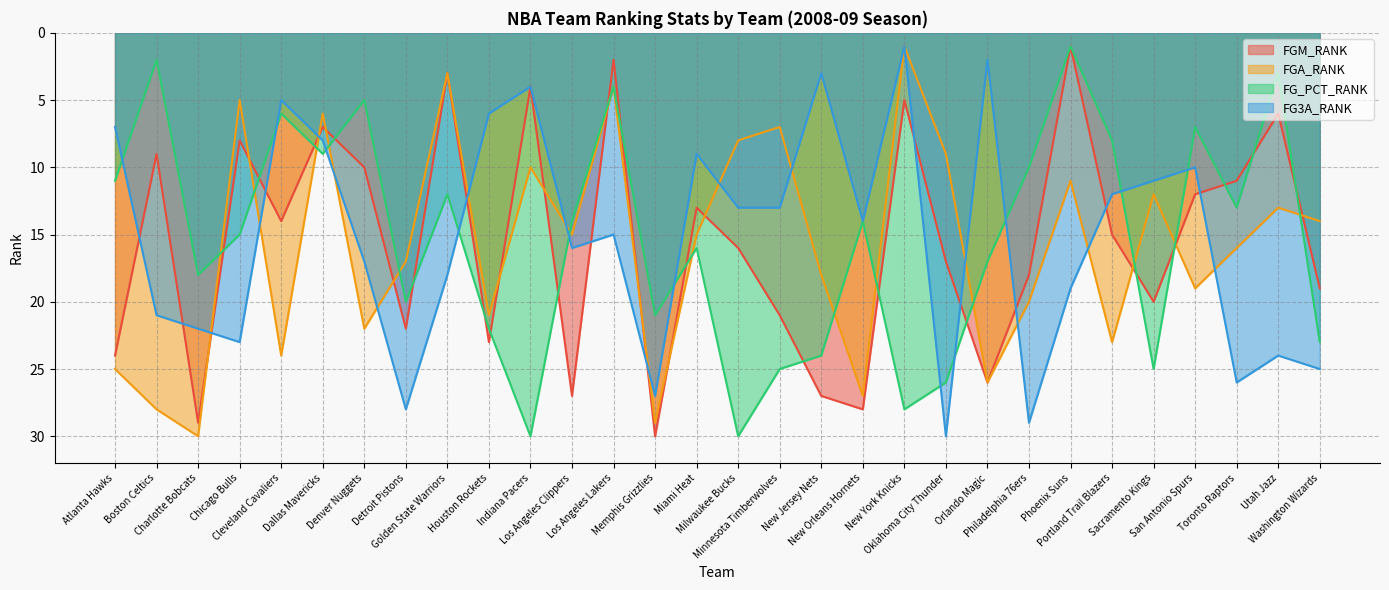

What is the sum of the FGM_RANK values at Los Angeles Lakers and Atlanta Hawks?

26